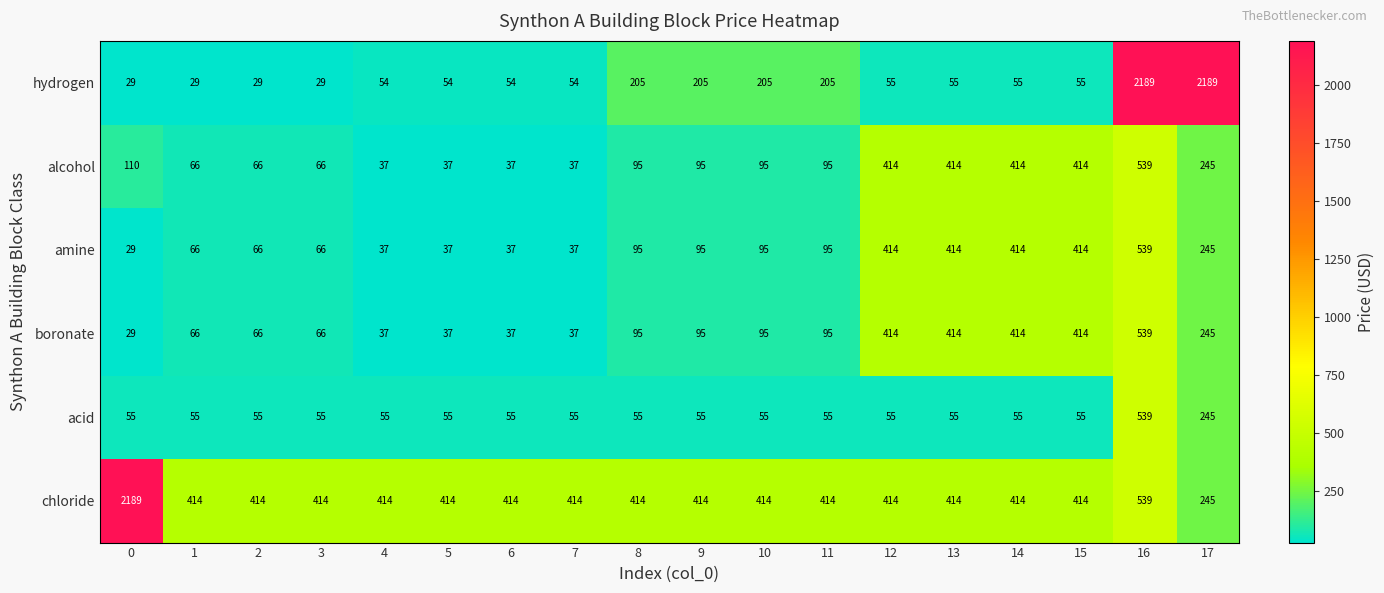

At how many categories does at least one series exceed 945?

3